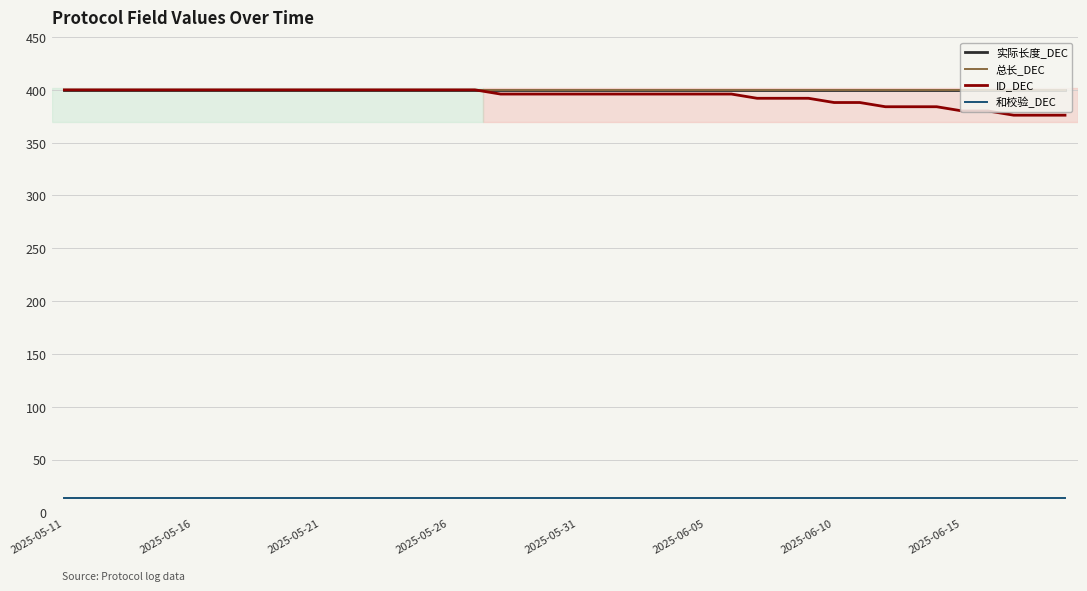

Is this an area chart (filled region under the line)?

No